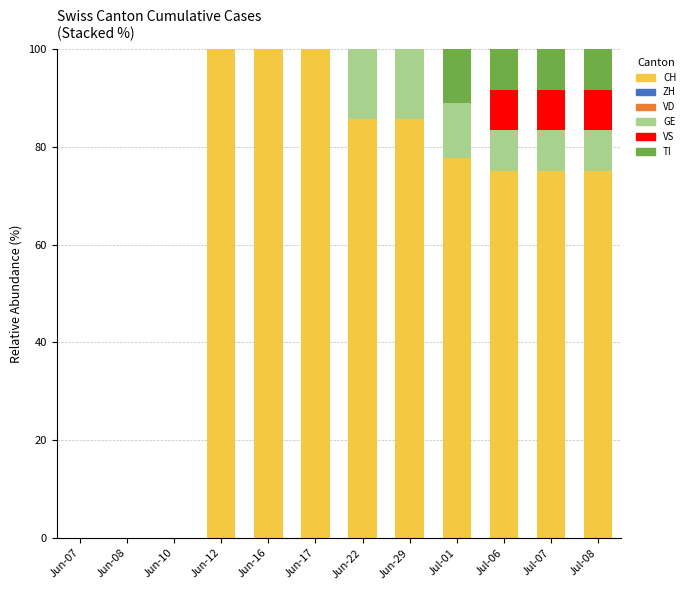

What is the total value across all series at Jul-08?

100.0